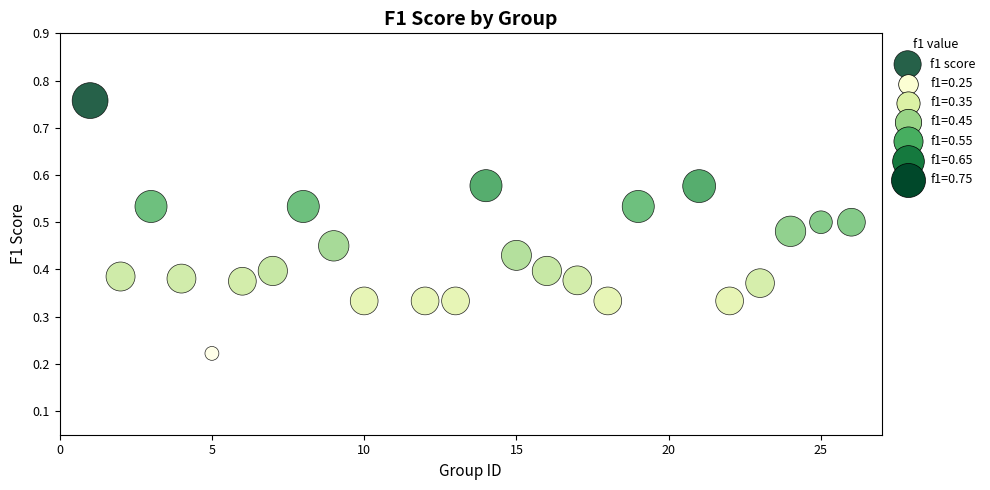

What is the range of X values (max minus min)?

25.0